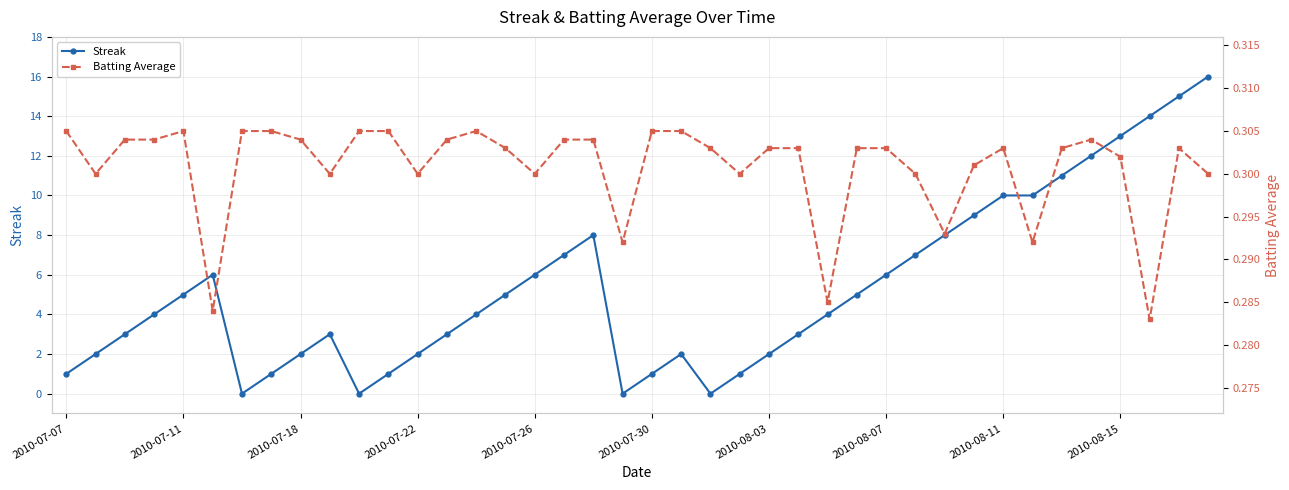

True or false: Streak has more than 1 interior local peaks.

True